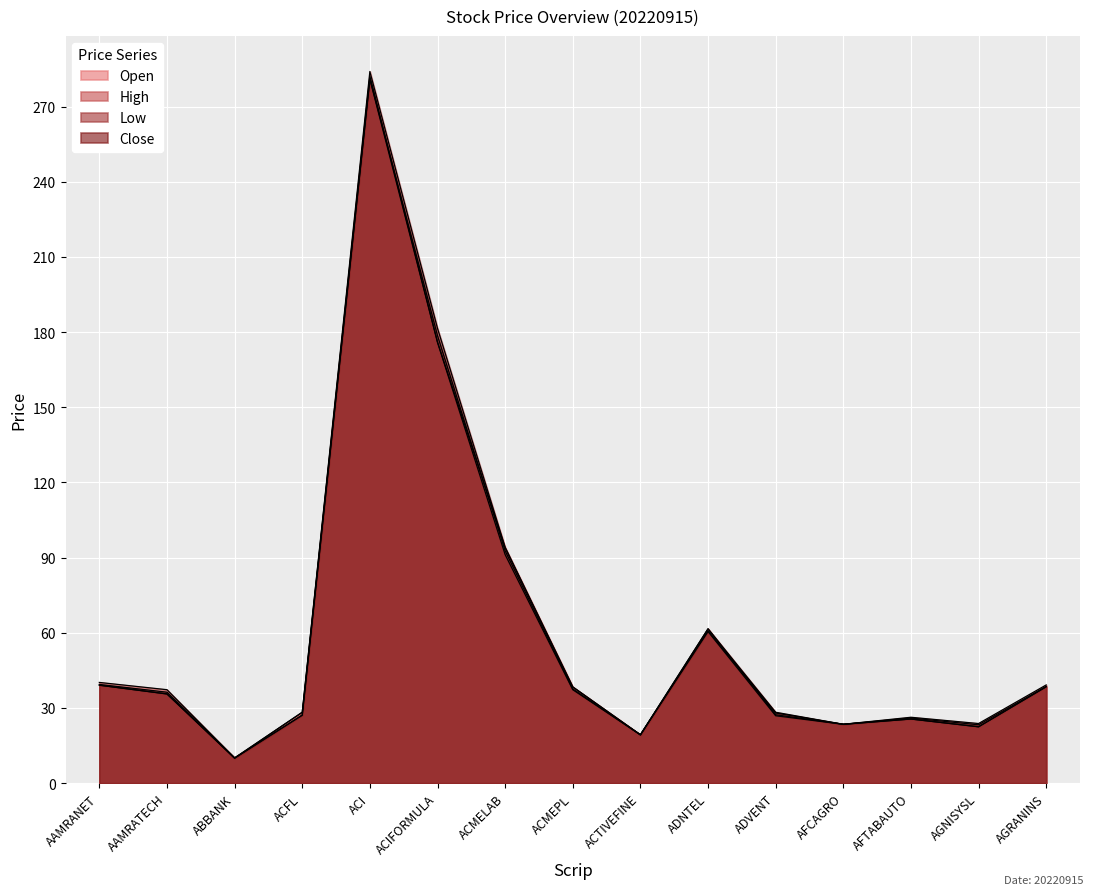

True or false: High has a value of 23.8 at AGNISYSL.

True